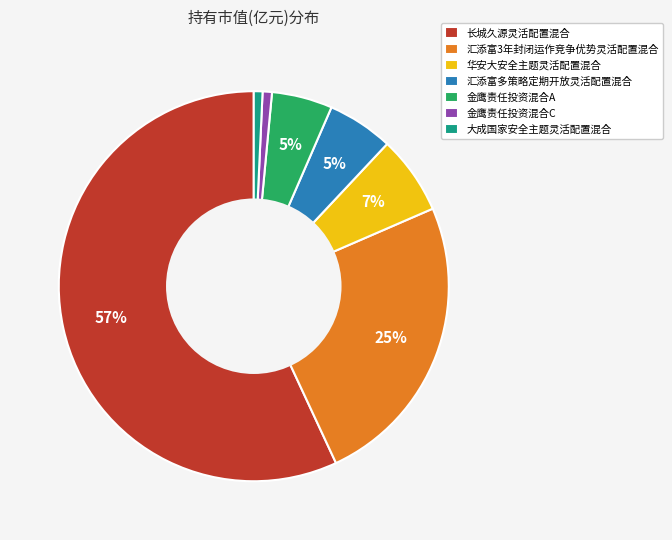

Count the number of slices in the pie.

7